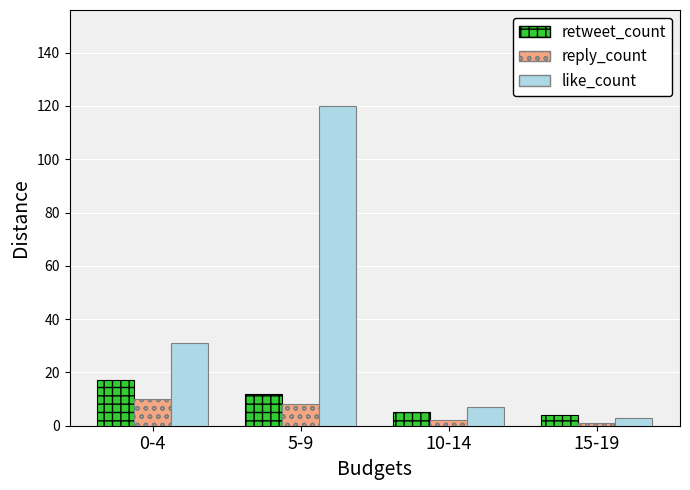

Which series has the largest total across all categories?

like_count